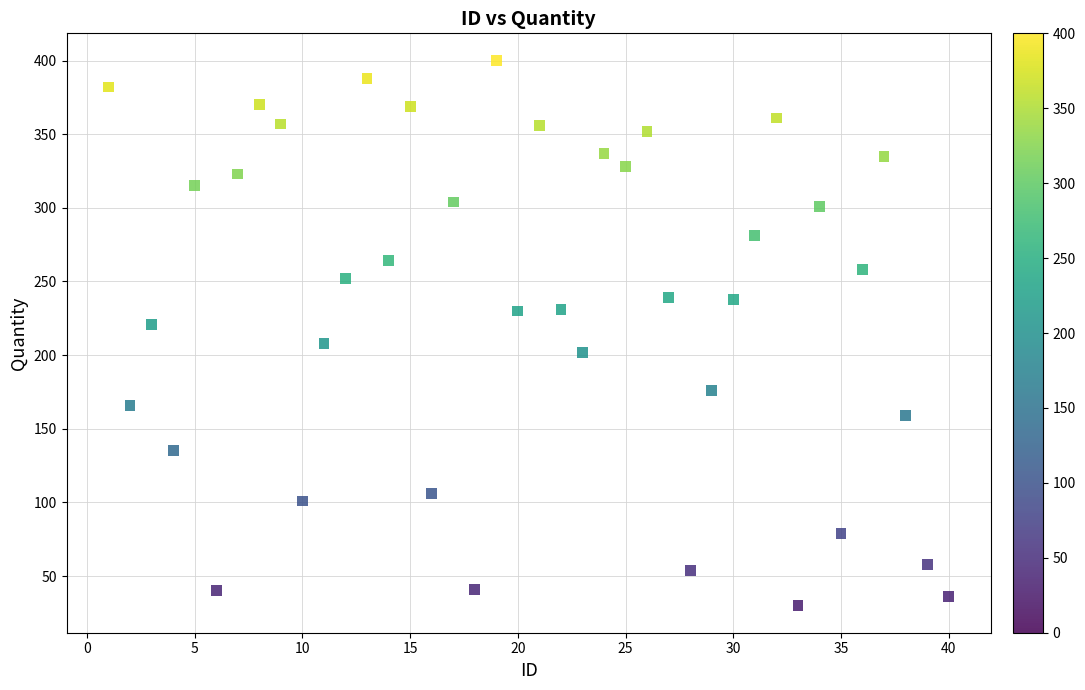

What is the range of X values (max minus min)?

39